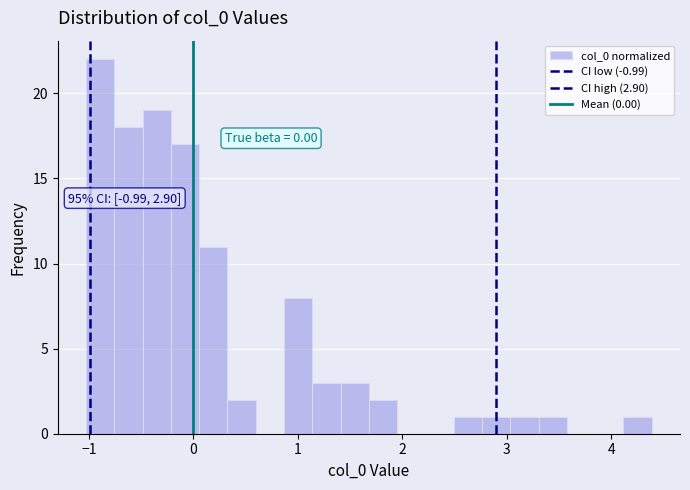

Read against the x-axis, roughly where is the centre of the tallest bar?

-0.9